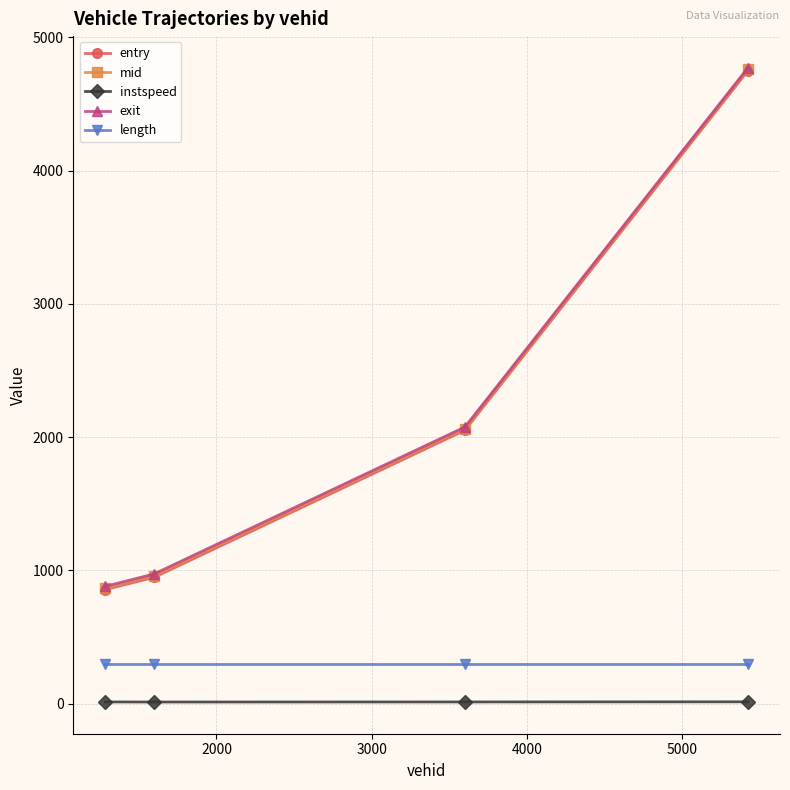

Does the chart have visible grid lines?

Yes